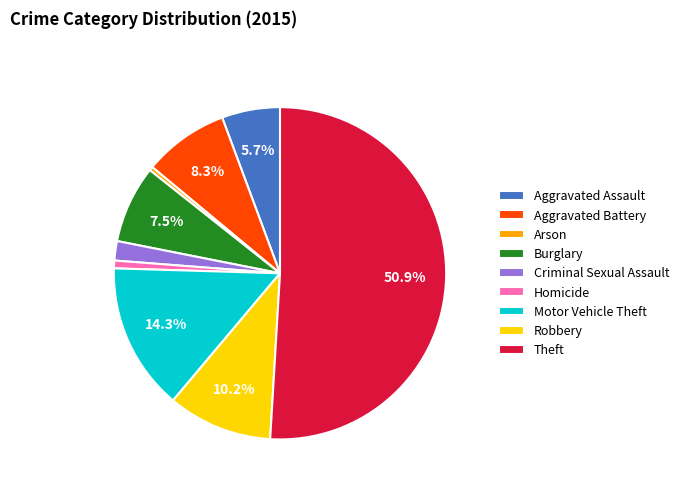

How many segments does this pie chart have?

9